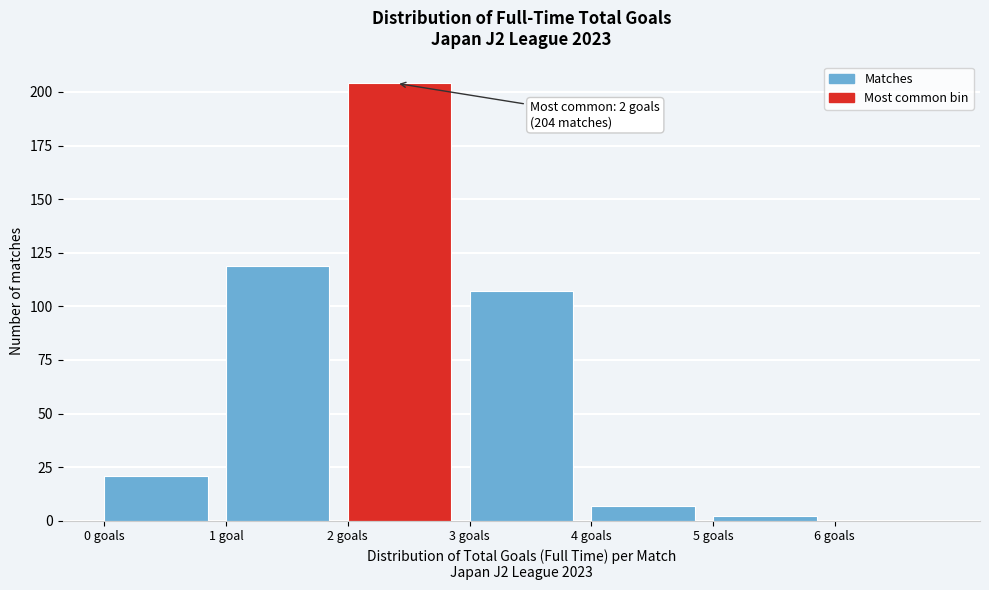

Reading right to left, what are all the values shown in this chart?

6 goals=0	5 goals=2	4 goals=7	3 goals=107	2 goals=204	1 goal=119	0 goals=21